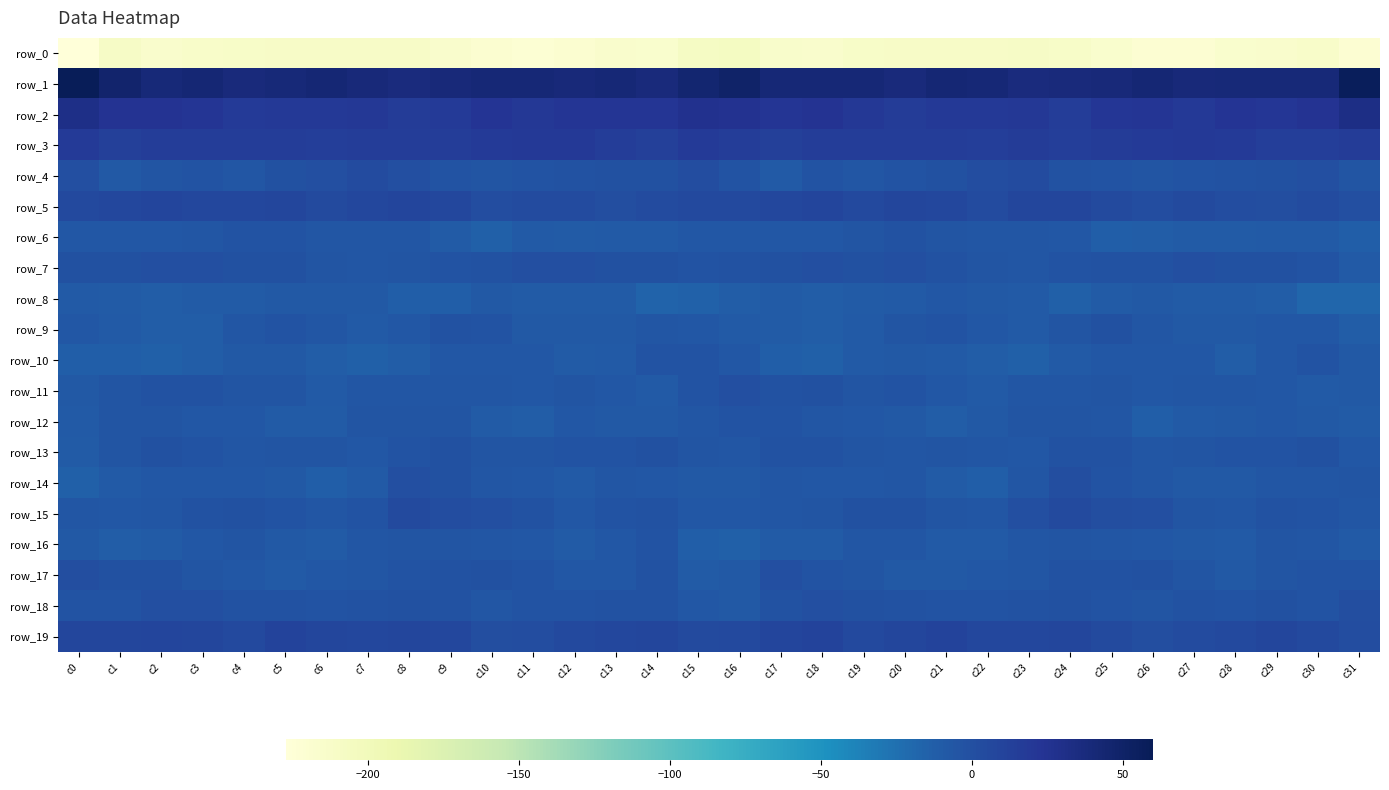

Where does the row_7 series first go above -1?

c1